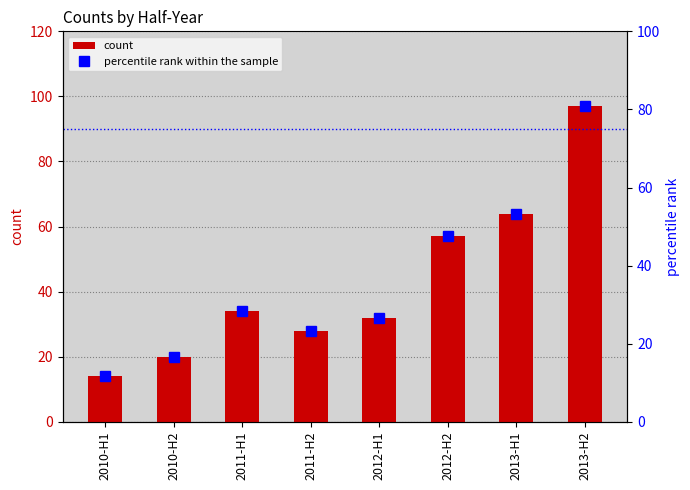

At 2011-H2, list the series in order from smallest to largest.

percentile rank within the sample, count